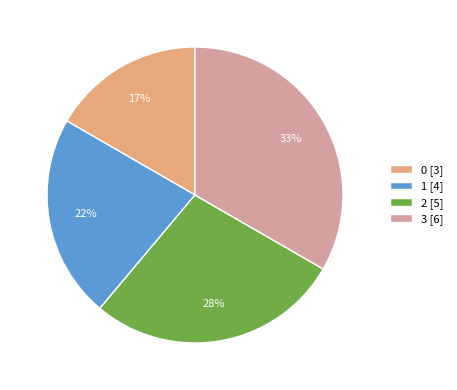

True or false: 3 accounts for 33% of the total.

True